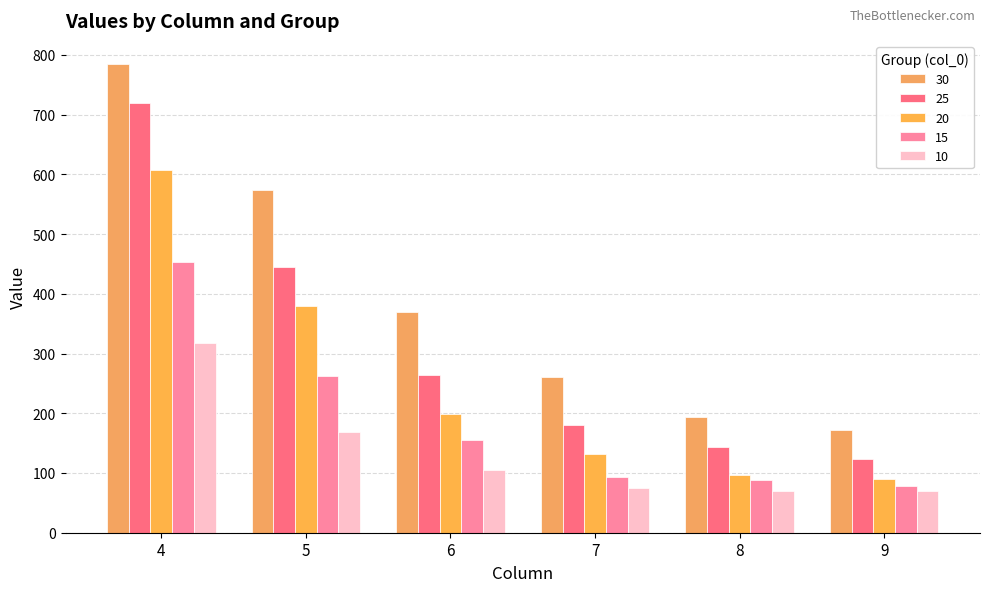

At how many categories does at least one series exceed 496?

2